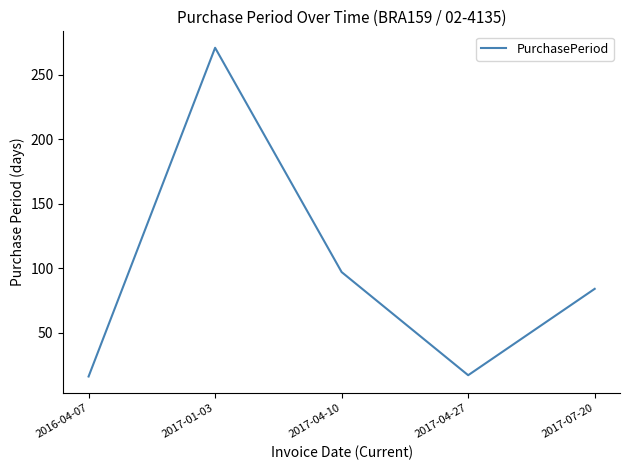

How many distinct data groups are displayed?

1